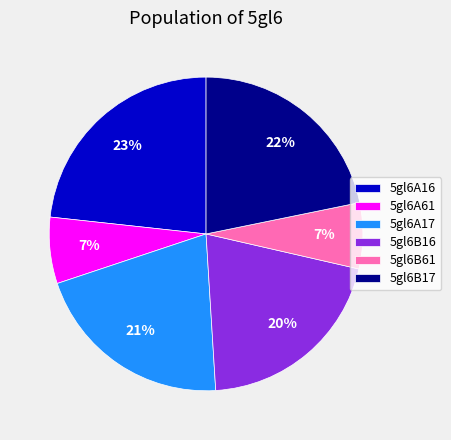

What is the ratio of the value at 5gl6B16 to the value at 5gl6A17?

1.0